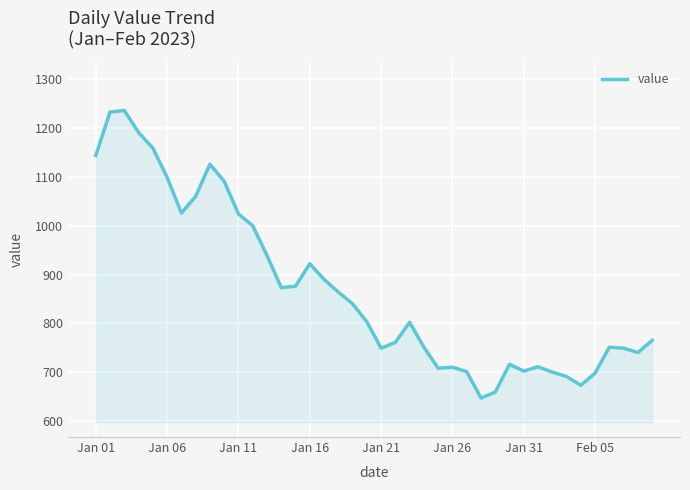

What is the greatest value displayed?

1236